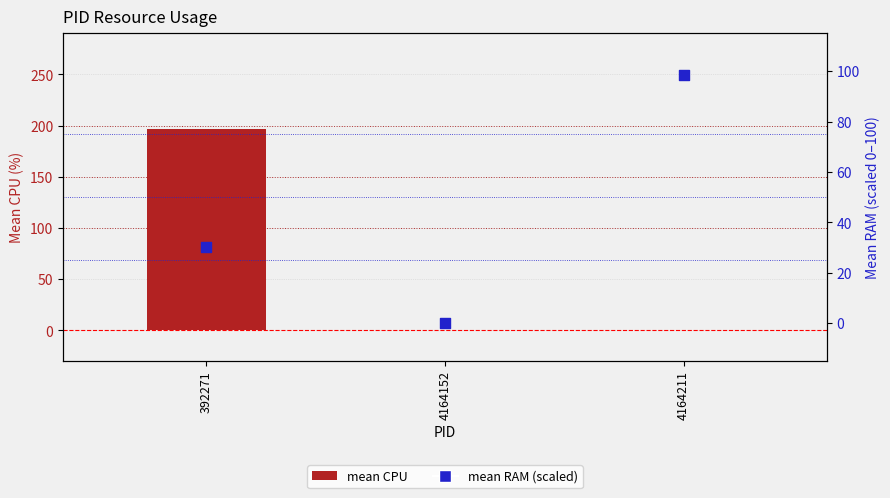

Which series contains the highest Y value?

mean CPU